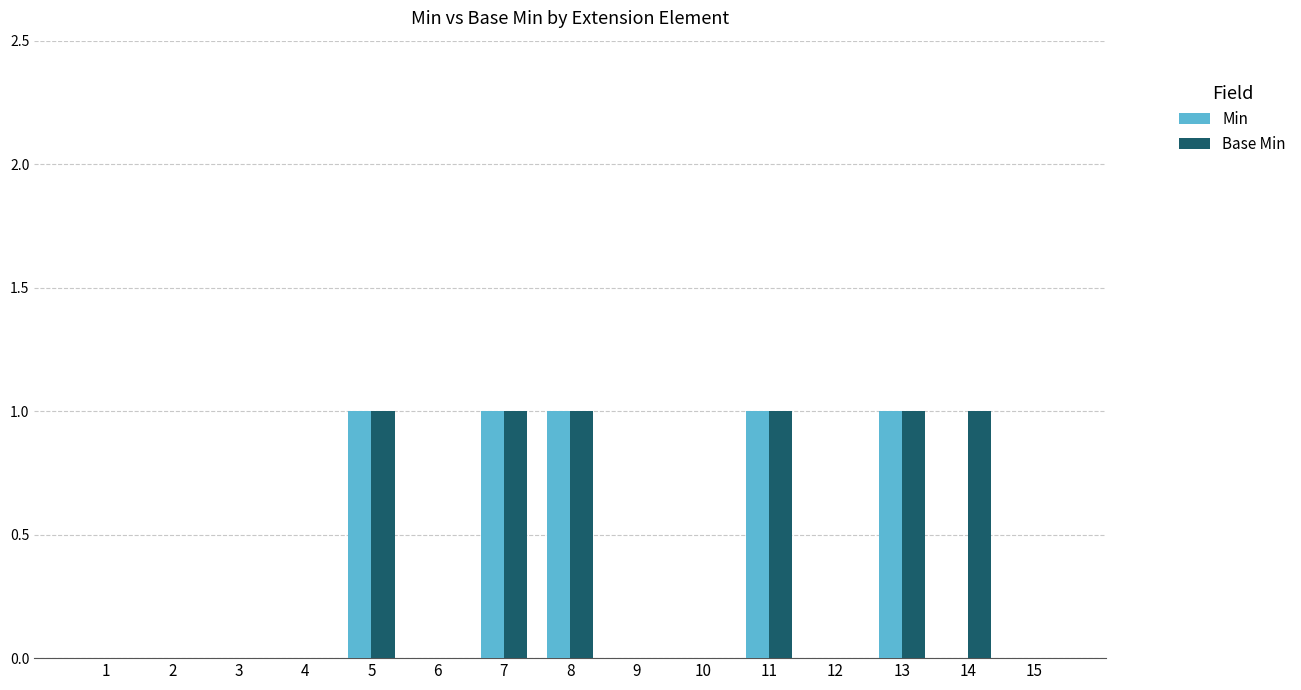

The Min series shows 0 at 4. True or false?

True